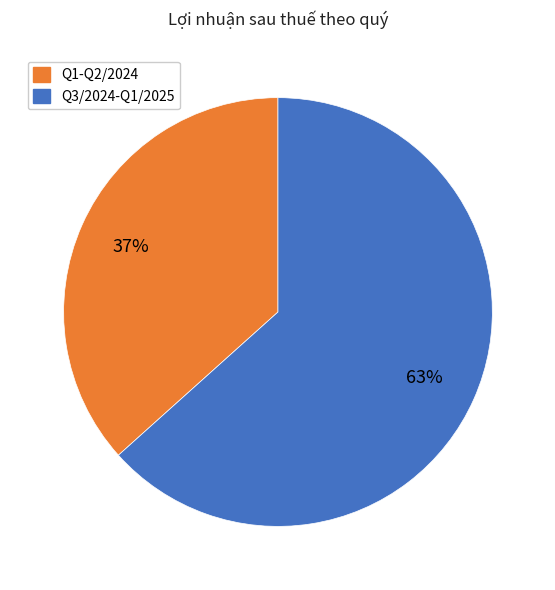

To the nearest percent, what is the average slice percentage?

50%